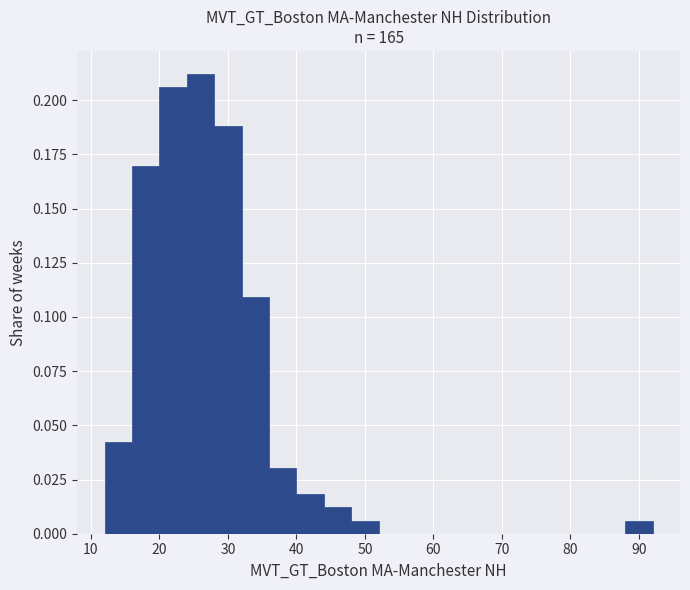

What is the height of the bar covering 28 to 32 on the x-axis? The values are not printed on the chart, so give them approximately, as read against the axis.

0.190